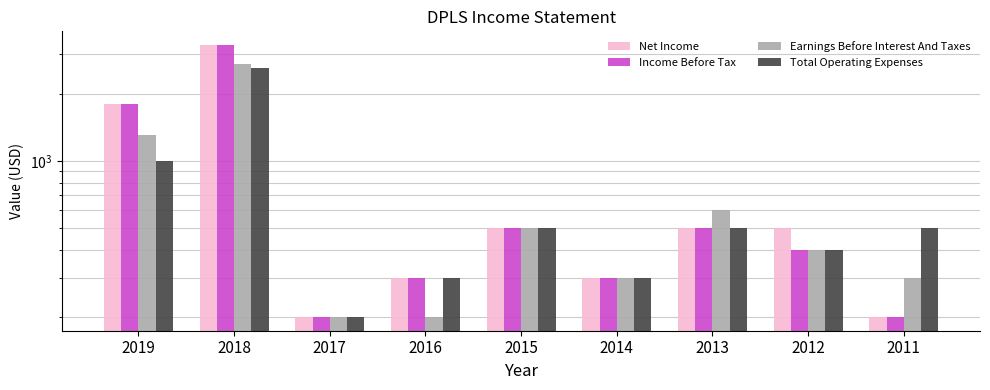

At which label does Income Before Tax first exceed 400?

2019